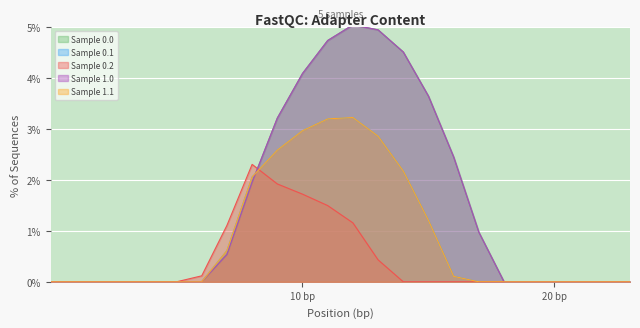

What are all the series names shown in the legend?

Sample 0.0, Sample 0.1, Sample 0.2, Sample 1.0, Sample 1.1